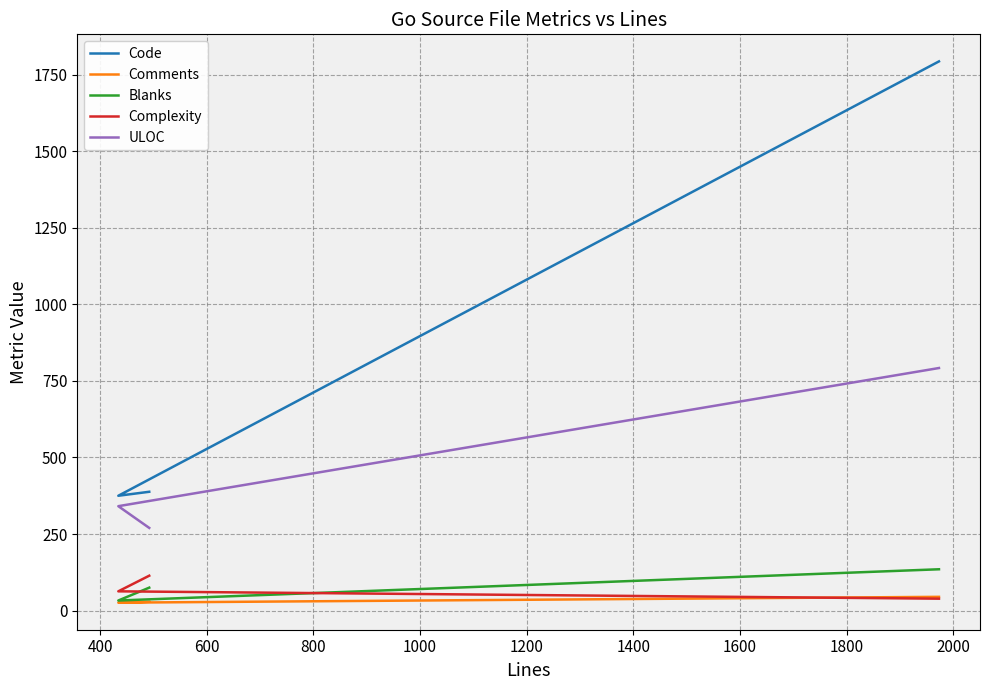

Reading left to right, what are all the values shown in this chart?

Code: 388	375	1793
Comments: 29	26	45
Blanks: 75	33	135
Complexity: 114	63	39
ULOC: 270	341	792